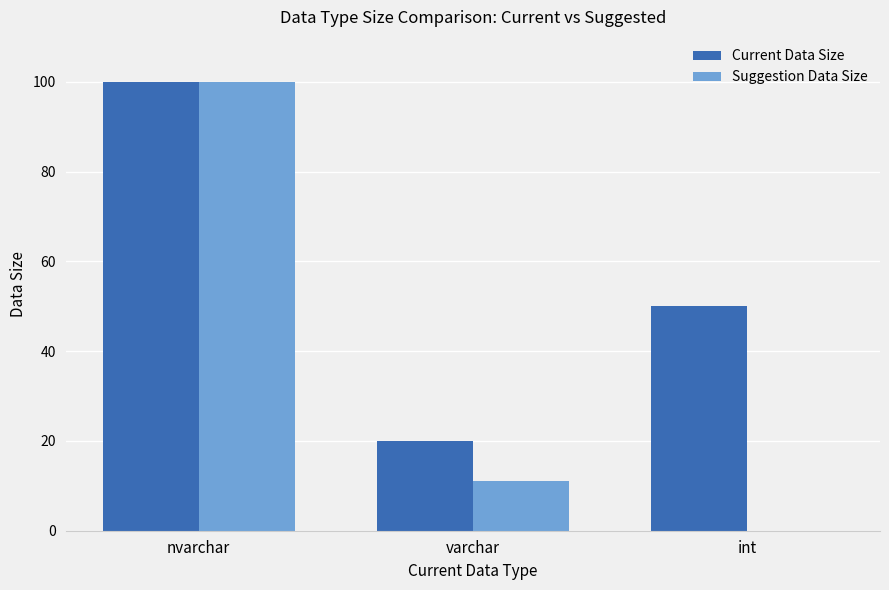

Between varchar and int, which series saw the biggest shift?

Current Data Size